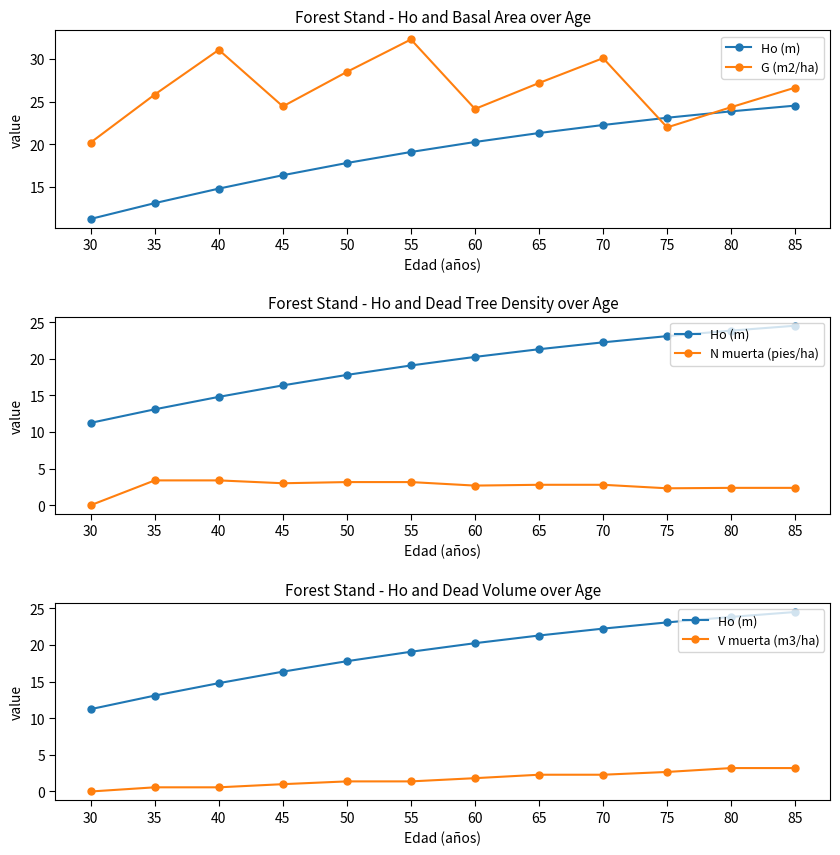

Between 70 and 45, which is larger?

70